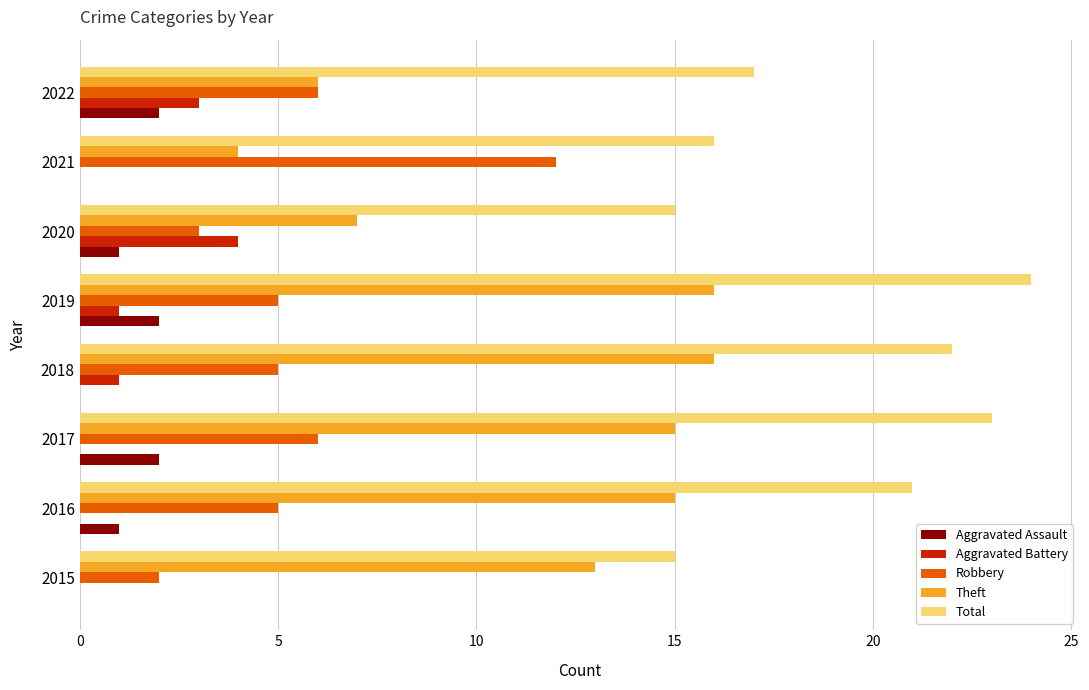

Which series has the widest spread of values?

Theft